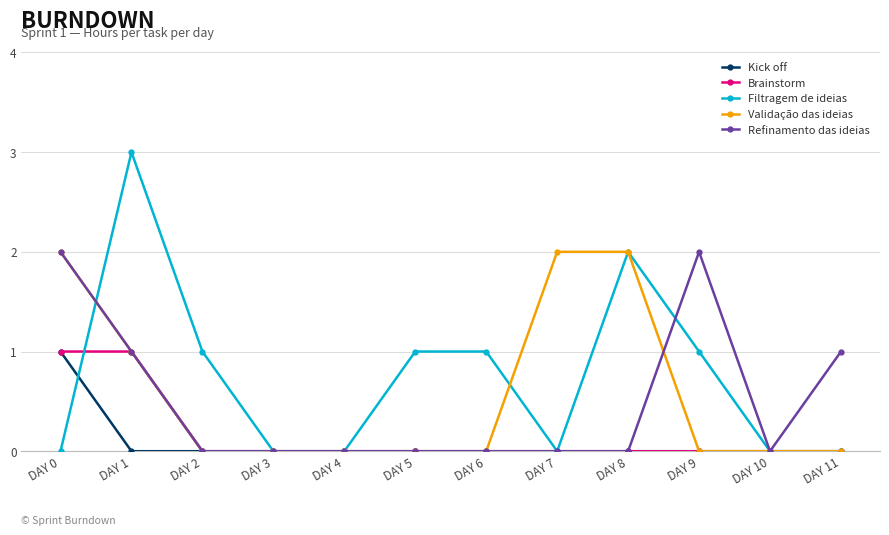

Reading left to right, transcribe all the data shown in this chart.

Kick off: 1	0	0	0	0	0	0	0	0	0	0	0
Brainstorm: 1	1	0	0	0	0	0	0	0	0	0	0
Filtragem de ideias: 0	3	1	0	0	1	1	0	2	1	0	0
Validação das ideias: 2	1	0	0	0	0	0	2	2	0	0	0
Refinamento das ideias: 2	1	0	0	0	0	0	0	0	2	0	1